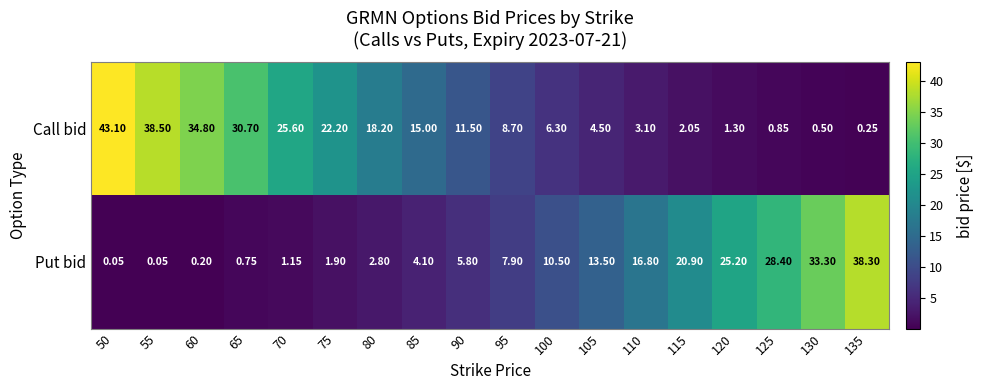

Which series has the widest spread of values?

Call bid